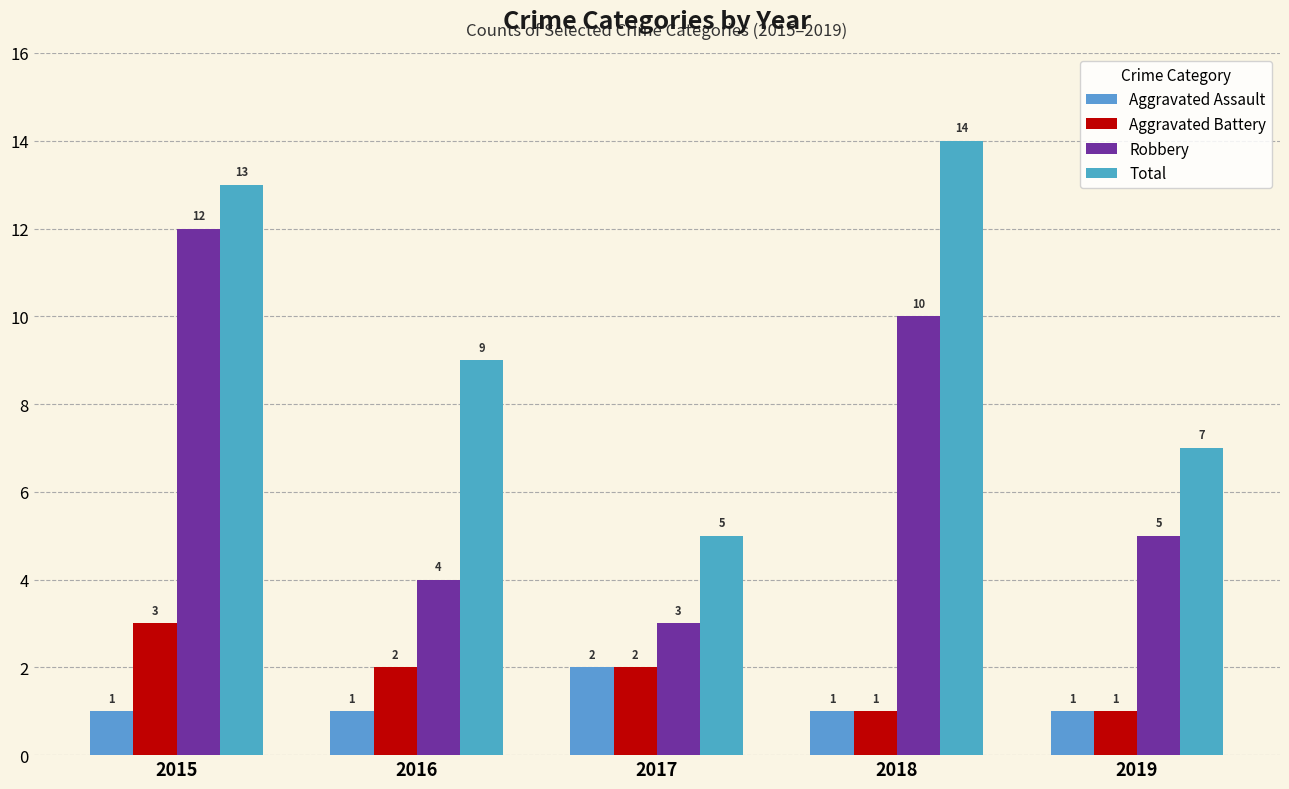

Reading left to right, extract all data points from this chart.

Aggravated Assault: 2015=1	2016=1	2017=2	2018=1	2019=1
Aggravated Battery: 2015=3	2016=2	2017=2	2018=1	2019=1
Robbery: 2015=12	2016=4	2017=3	2018=10	2019=5
Total: 2015=13	2016=9	2017=5	2018=14	2019=7